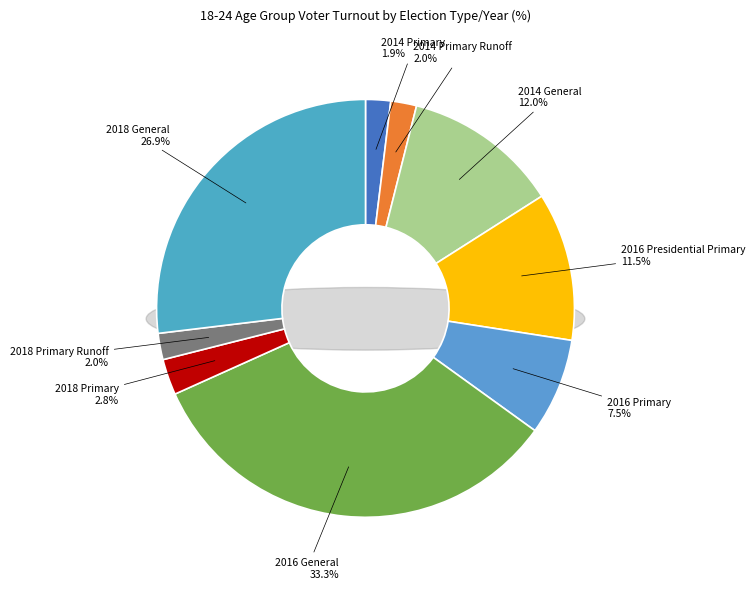

Count the number of slices in the pie.

9